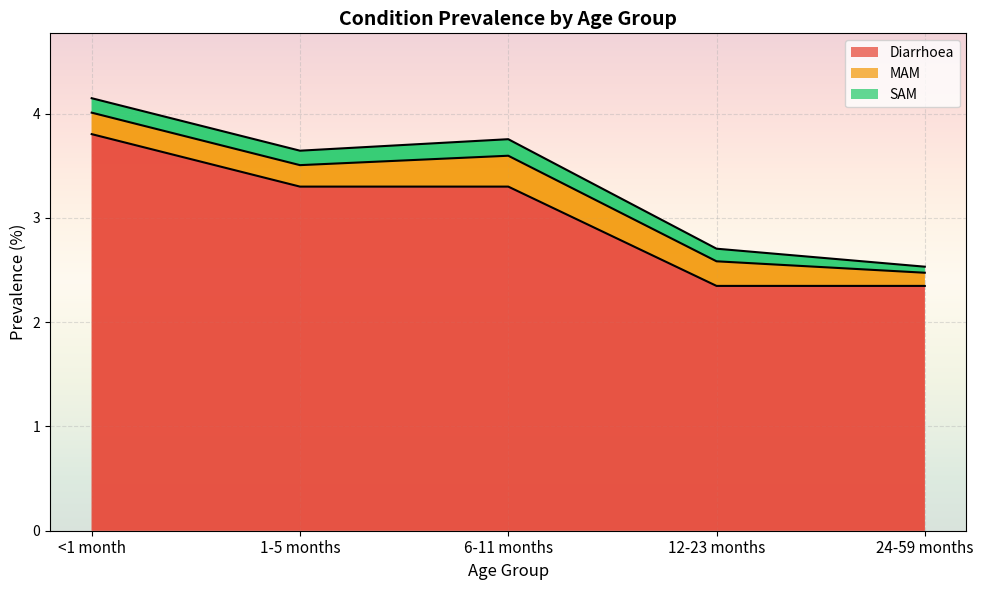

True or false: MAM and SAM cross at least once.

False